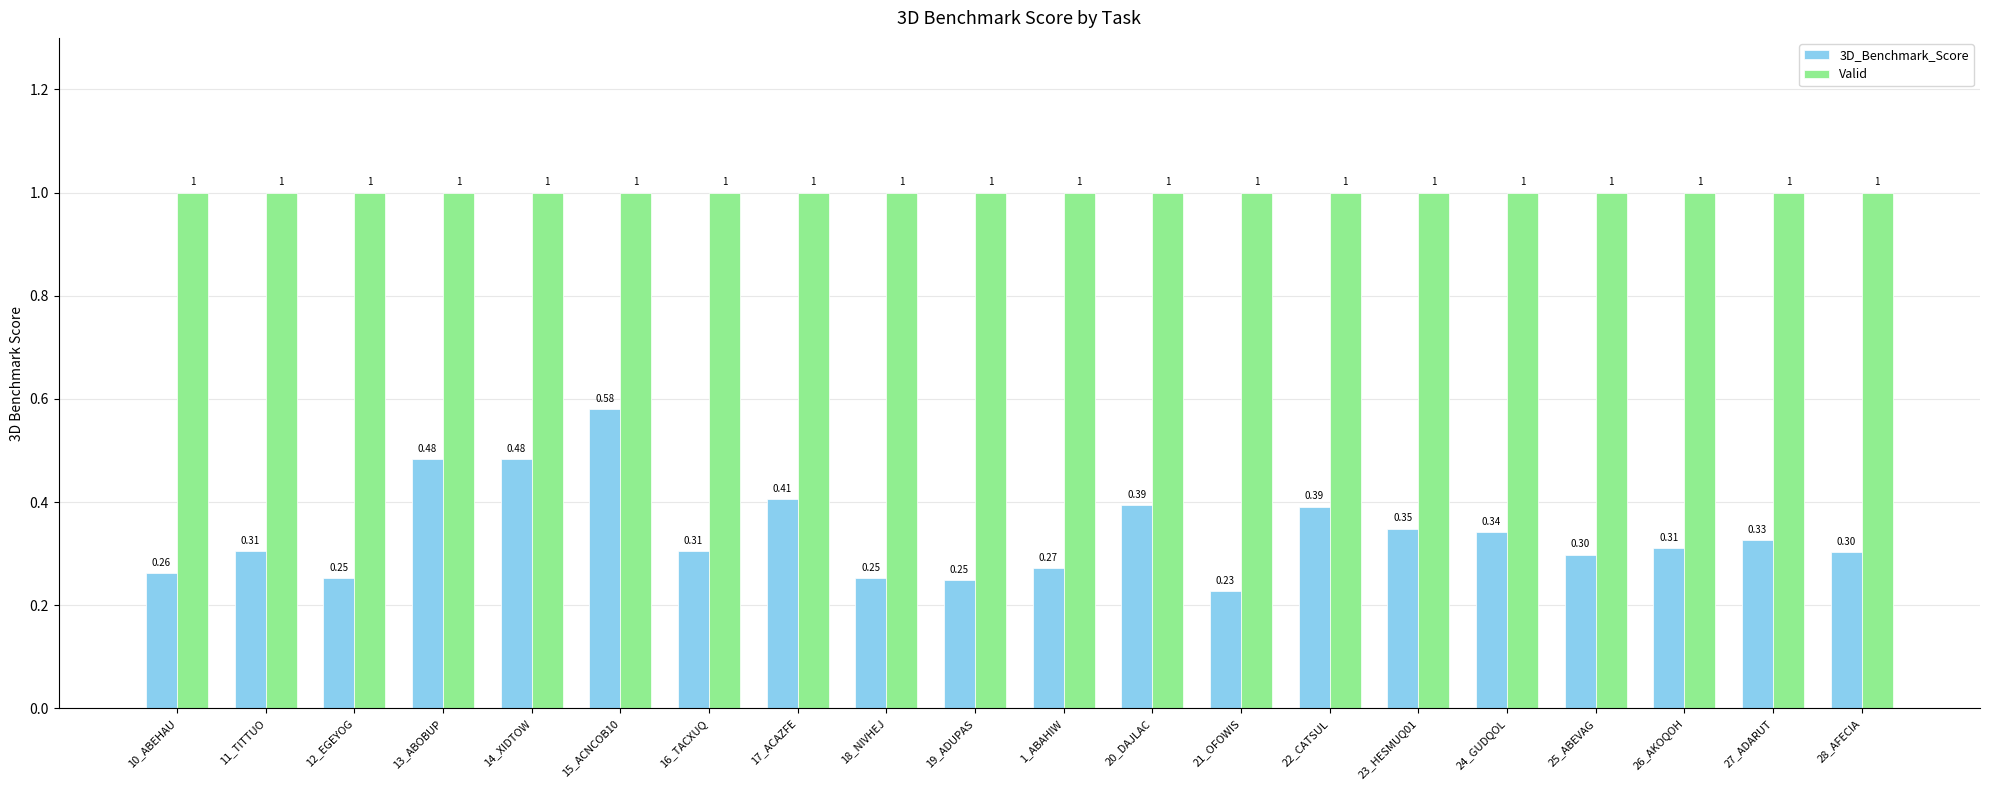

At 27_ADARUT, list the series in order from largest to smallest.

Valid, 3D_Benchmark_Score